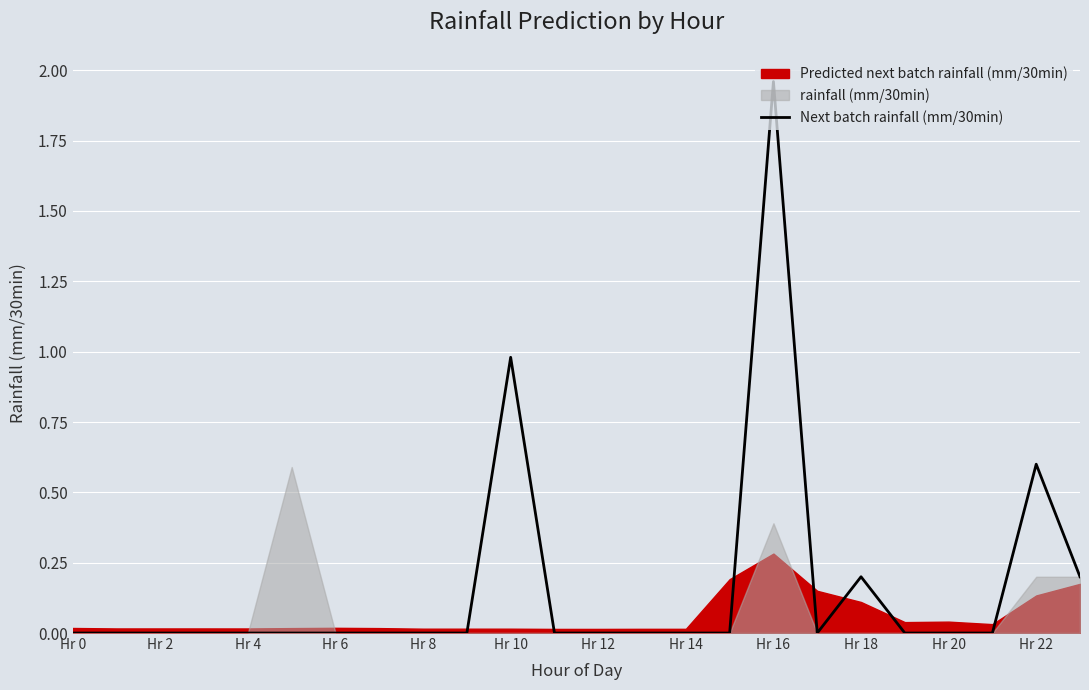

How many lines are shown in the chart?

1